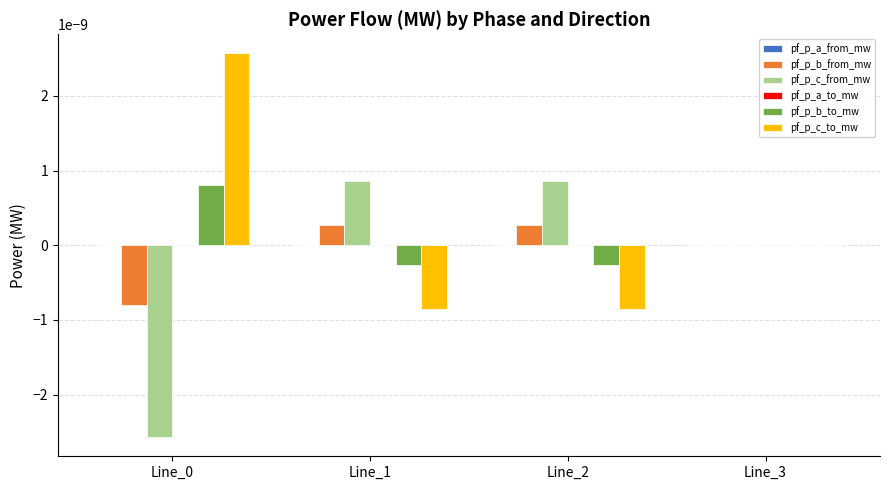

Count the number of categories in the chart.

4